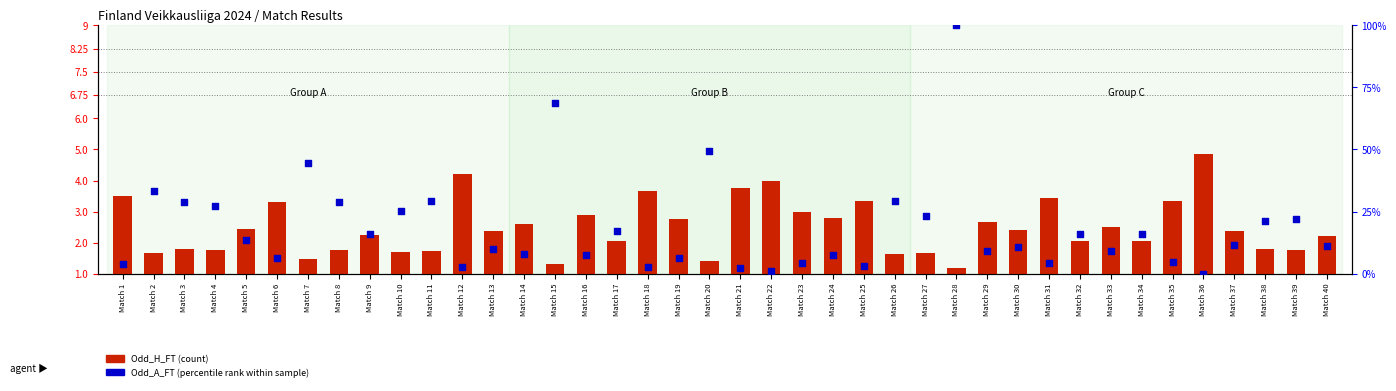

Which series has the widest spread of Y values?

Odd_A_FT (percentile rank)